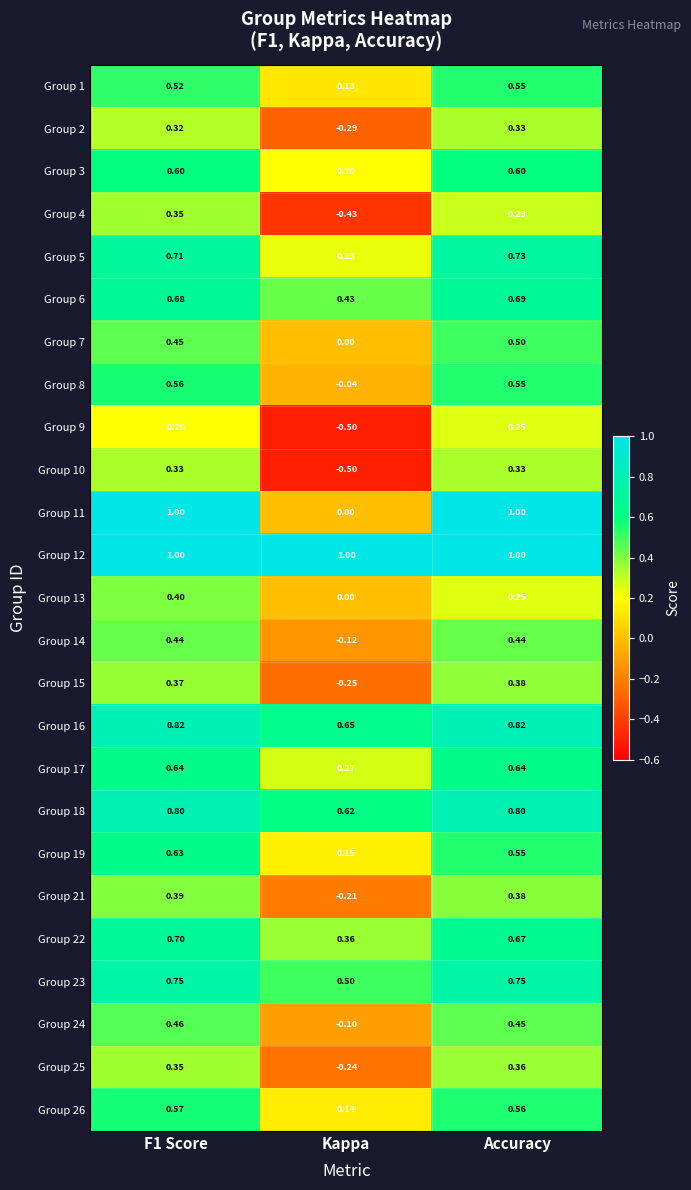

Which series has the largest range (max minus min)?

Group 11